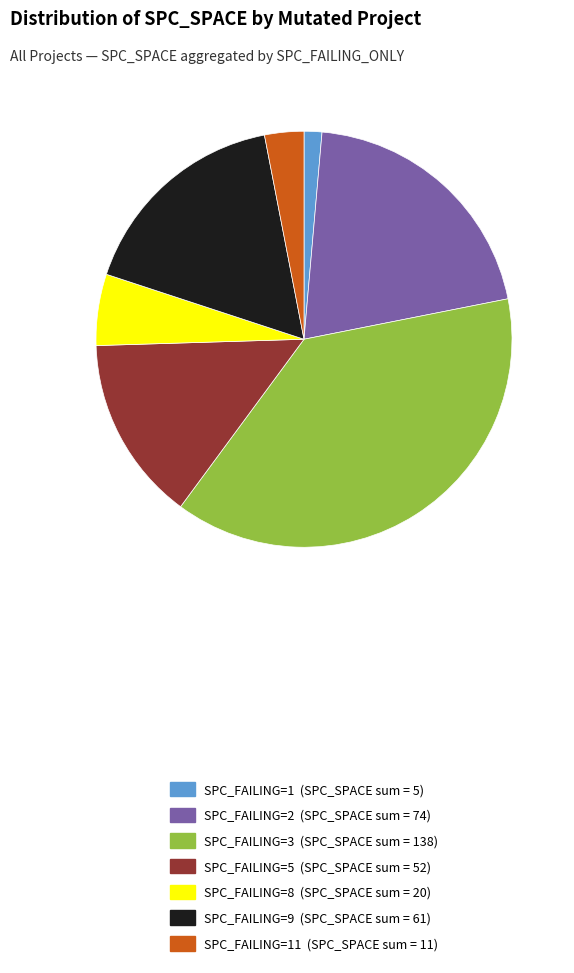

Which slice is the smallest?

SPC_FAILING=1 (SPC_SPACE sum = 5)